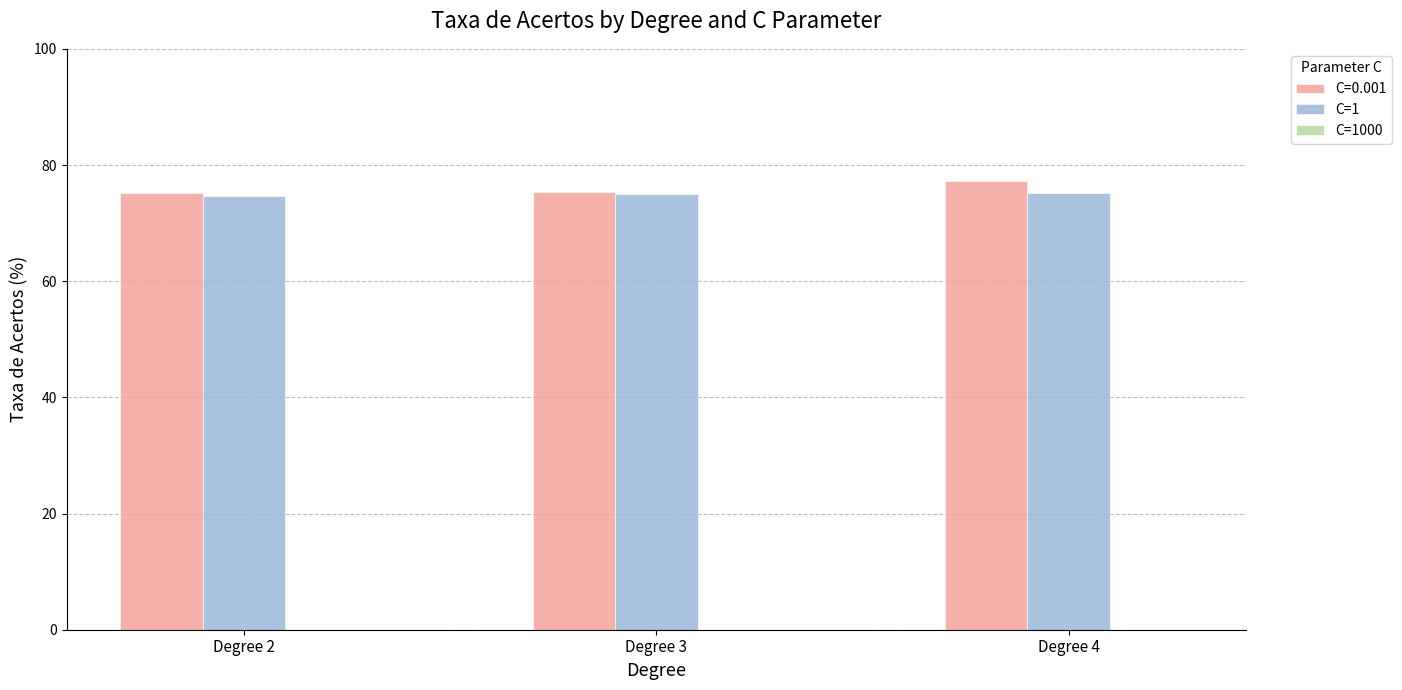

What is the average value of the C=1 series?

74.9